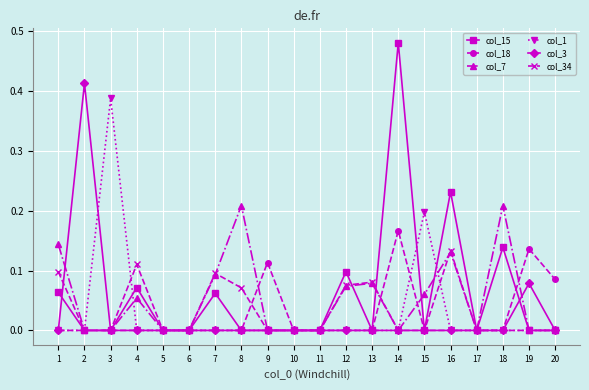

Which category has the highest value across all series?

14